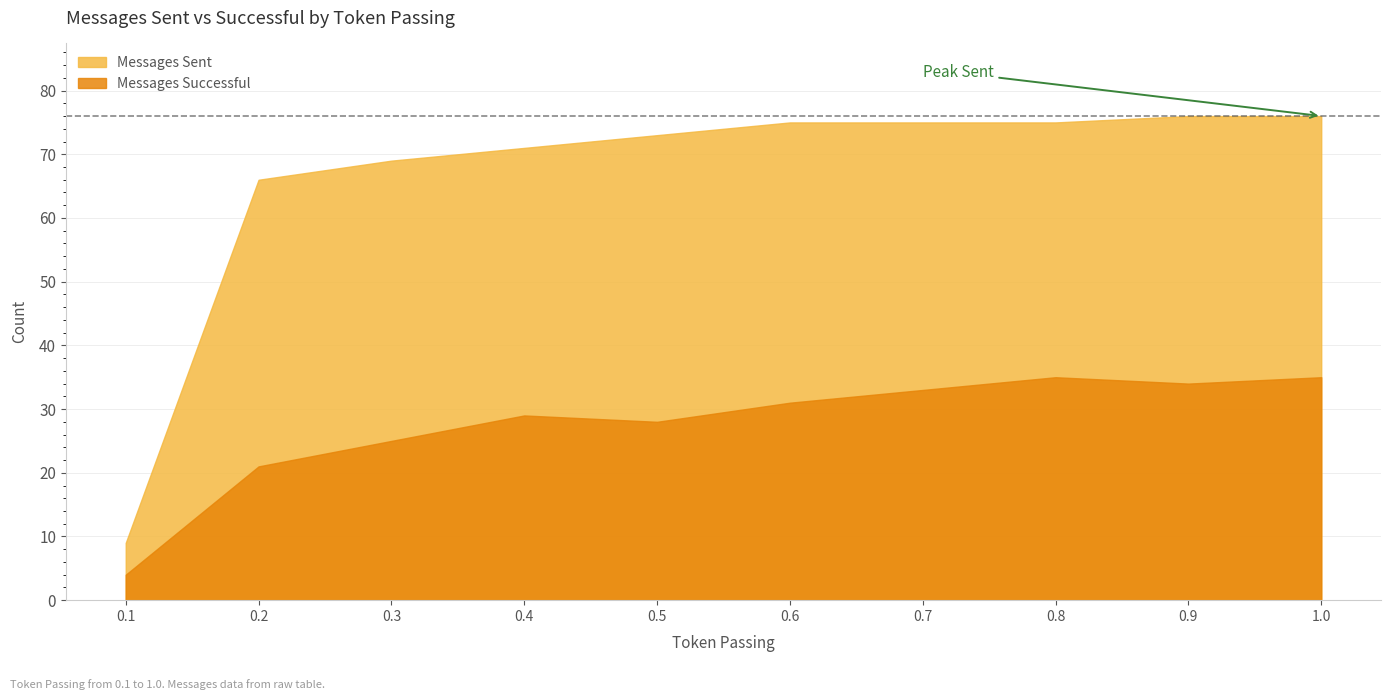

Does the chart have visible grid lines?

Yes